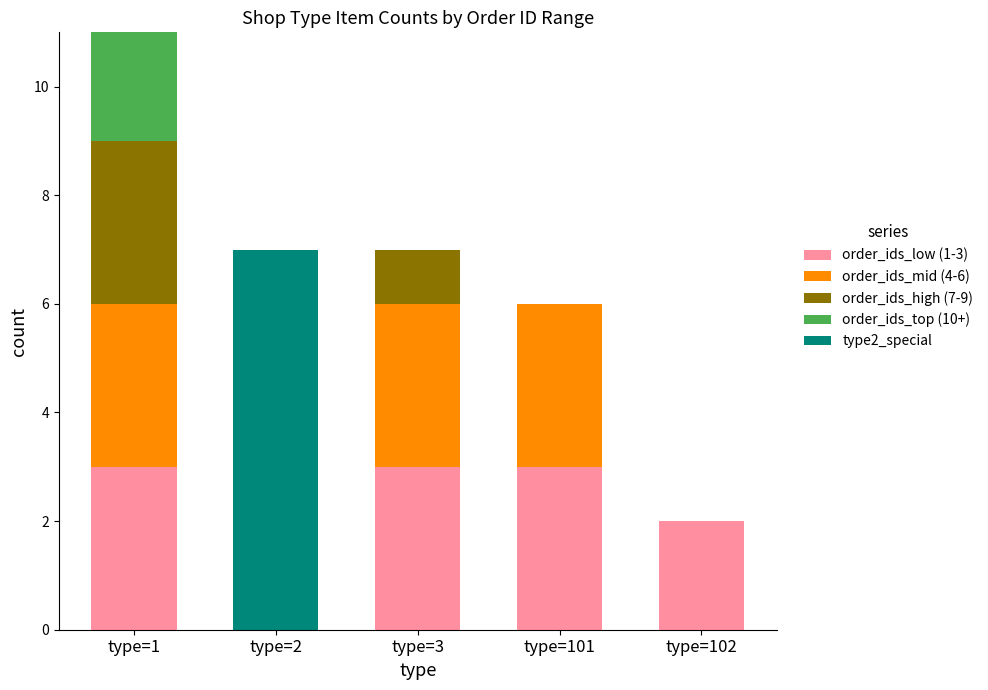

At which category is the sum across all series the highest?

type=1